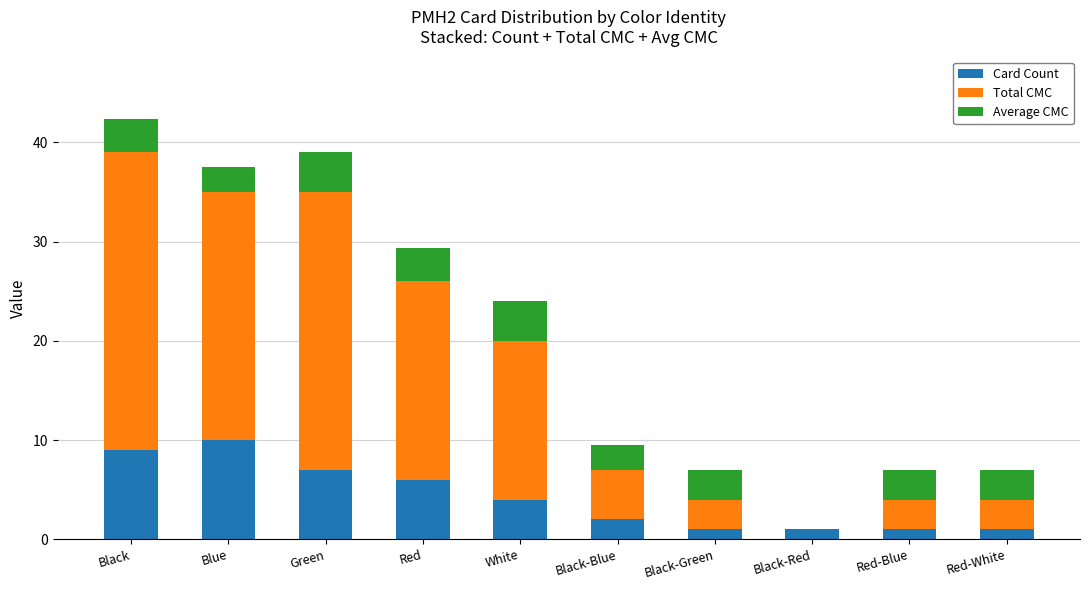

Reading right to left, list the values for the Card Count series.

Red-White=1.0	Red-Blue=1.0	Black-Red=1.0	Black-Green=1.0	Black-Blue=2.0	White=4.0	Red=6.0	Green=7.0	Blue=10.0	Black=9.0